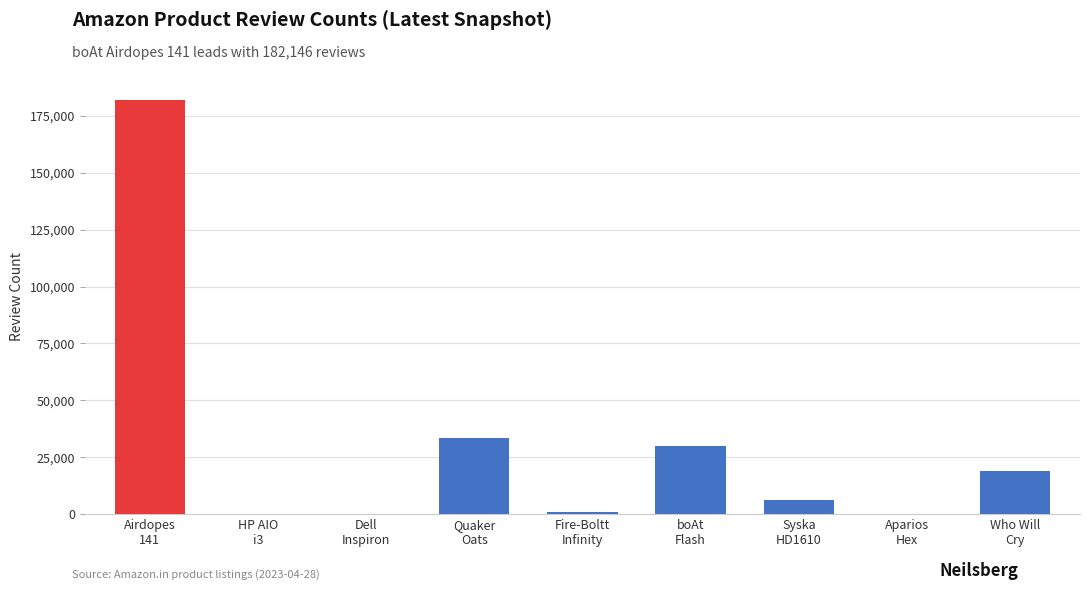

Are the bars horizontal?

No